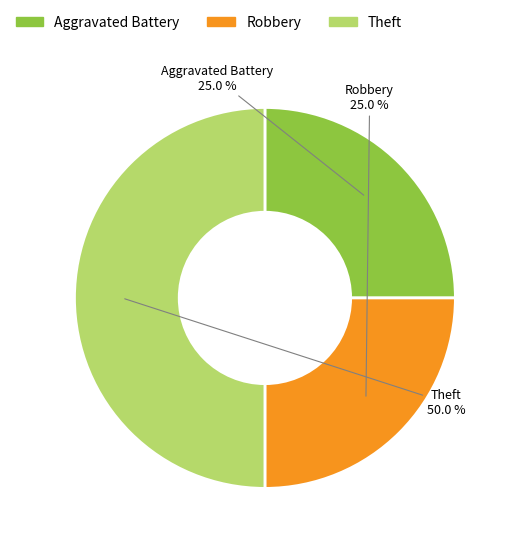

To the nearest percent, what percentage of the pie is Theft?

50%